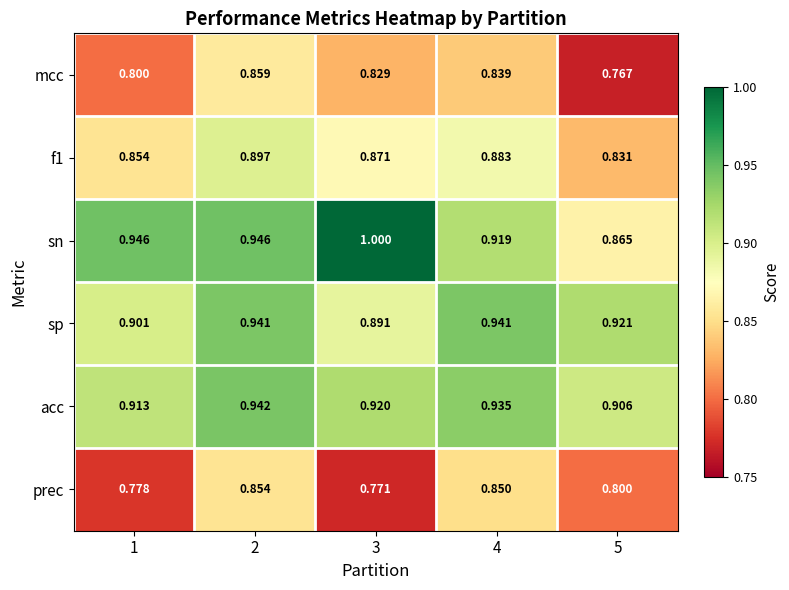

Which series changed the most between 2 and 4?

sn